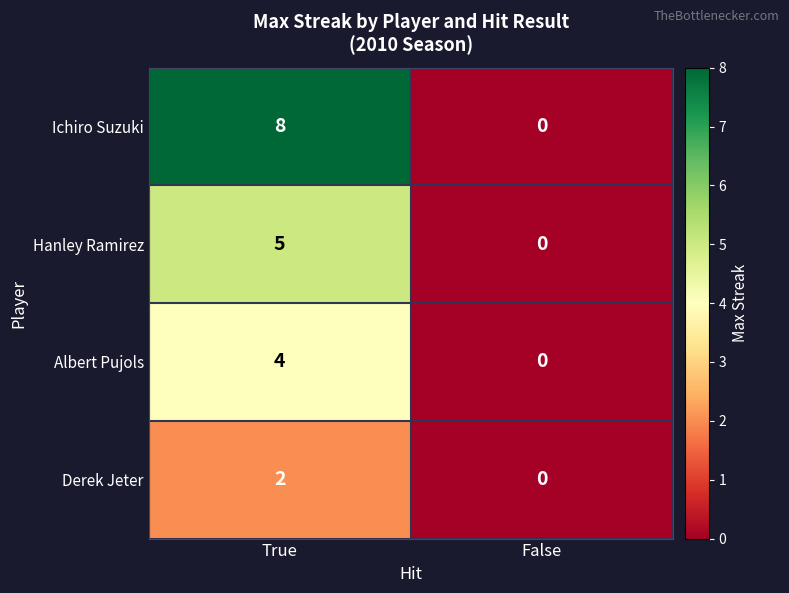

How many categories are shown in the chart?

2